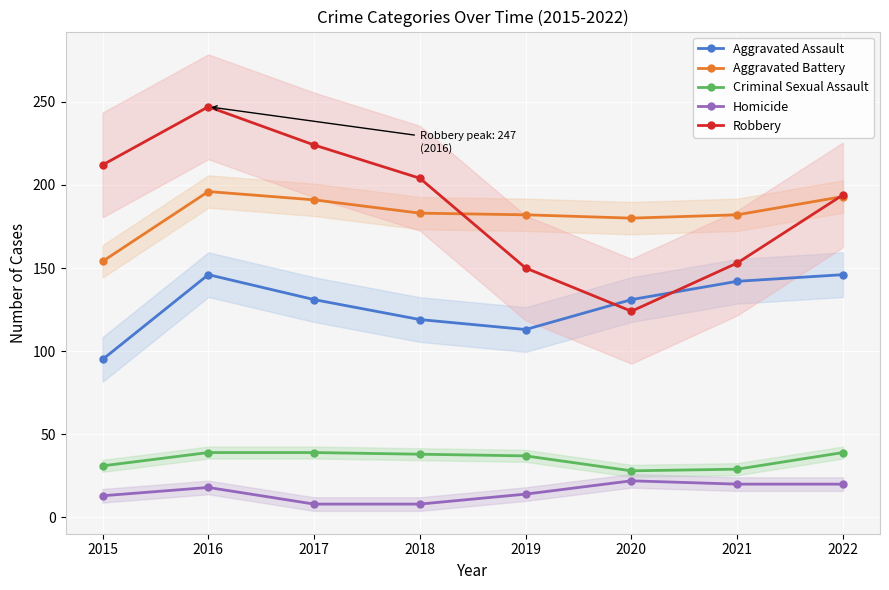

List the series in order of their peak value, highest first.

Robbery, Aggravated Battery, Aggravated Assault, Criminal Sexual Assault, Homicide